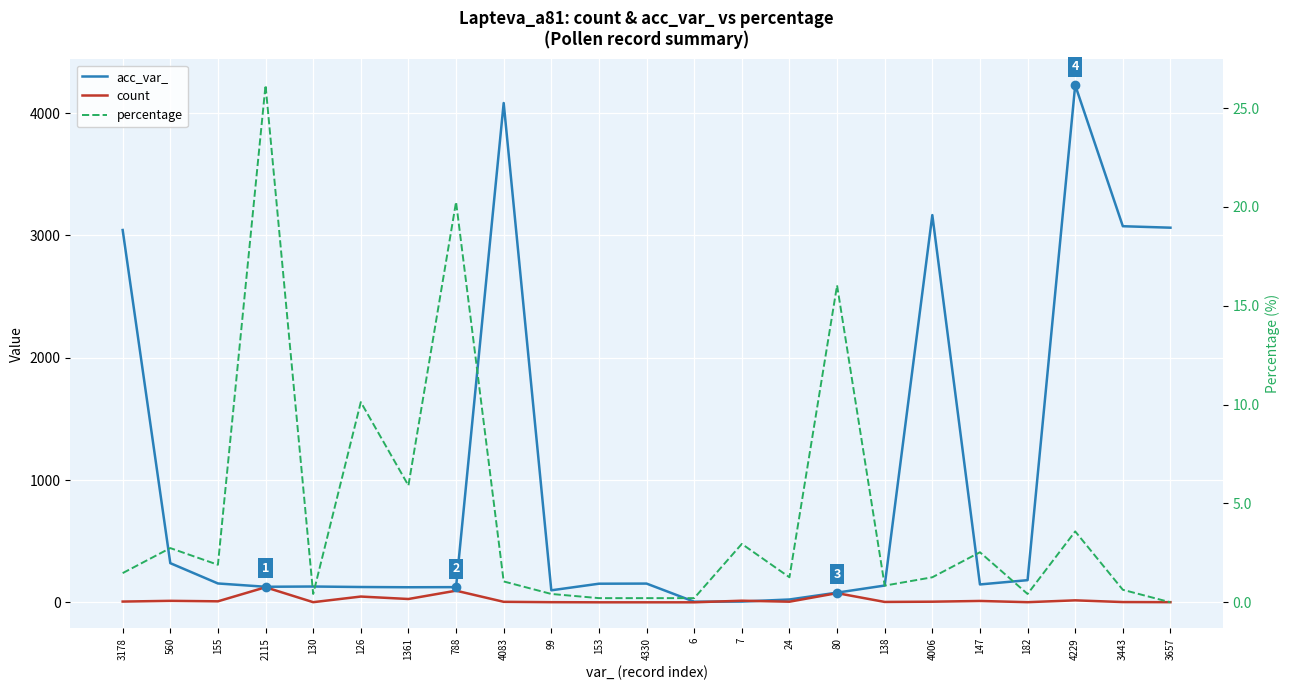

Reading left to right, transcribe all the data shown in this chart.

acc_var_: 3178=3044.0	560=321.0	155=155.0	2115=128.0	130=130.0	126=126.0	1361=124.0	788=125.0	4083=4082.0	99=99.0	153=153.0	4330=154.0	6=6.0	7=7.0	24=24.0	80=80.0	138=138.0	4006=3166.0	147=147.0	182=182.0	4229=4228.0	3443=3075.0	3657=3063.0
count: 3178=7.0	560=13.0	155=9.0	2115=124.0	130=2.0	126=48.0	1361=28.0	788=96.0	4083=5.0	99=2.0	153=1.0	4330=1.0	6=1.0	7=14.0	24=6.0	80=76.0	138=4.0	4006=6.0	147=12.0	182=2.0	4229=17.0	3443=3.0	3657=2.0
percentage: 3178=1.5	560=2.7	155=1.9	2115=26.2	130=0.4	126=10.1	1361=5.9	788=20.3	4083=1.1	99=0.4	153=0.2	4330=0.2	6=0.2	7=3.0	24=1.3	80=16.0	138=0.8	4006=1.3	147=2.5	182=0.4	4229=3.6	3443=0.6	3657=0.0